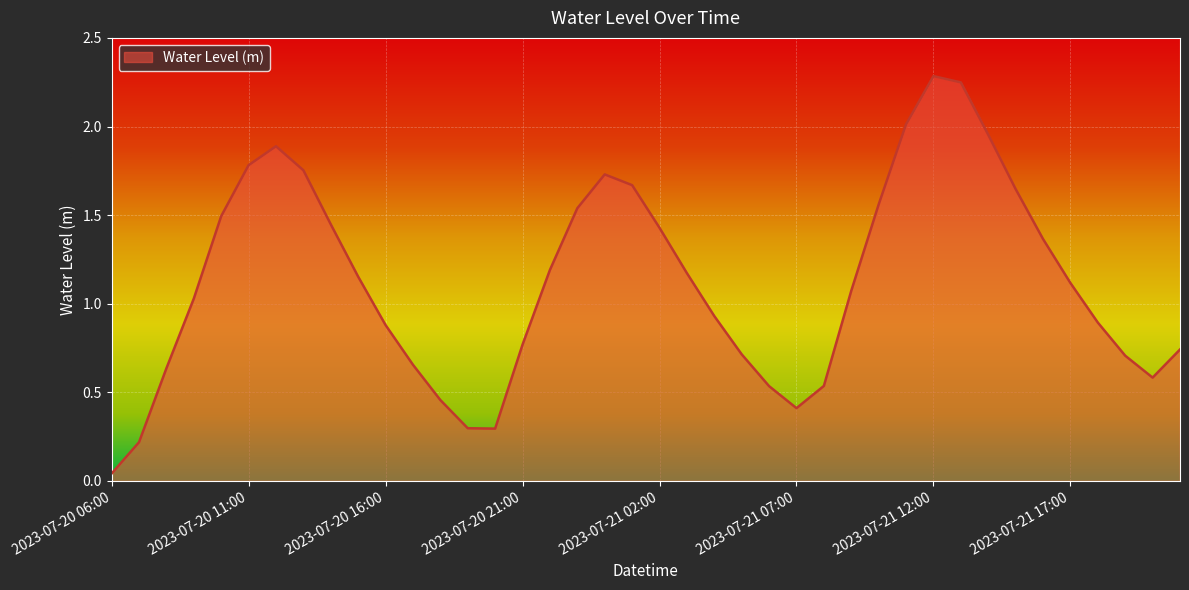

Is this an area chart (filled region under the line)?

Yes